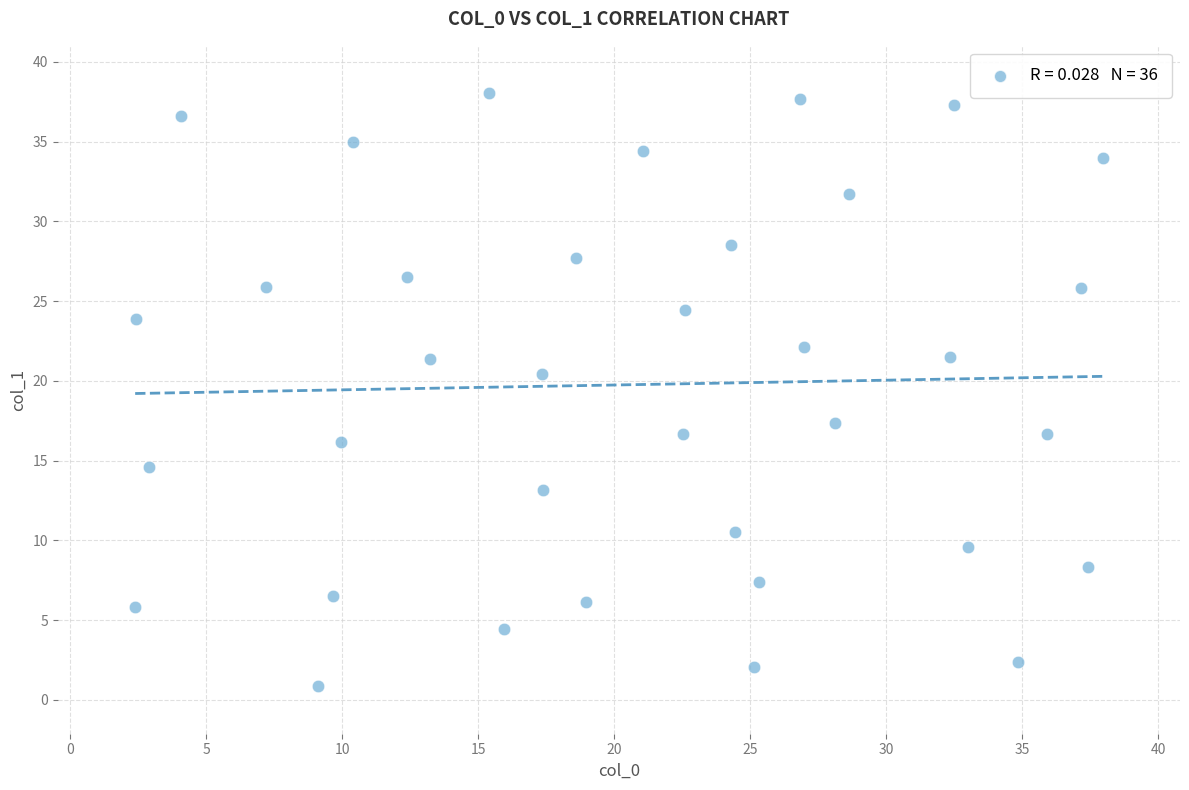

What is the range of X values (max minus min)?

35.6